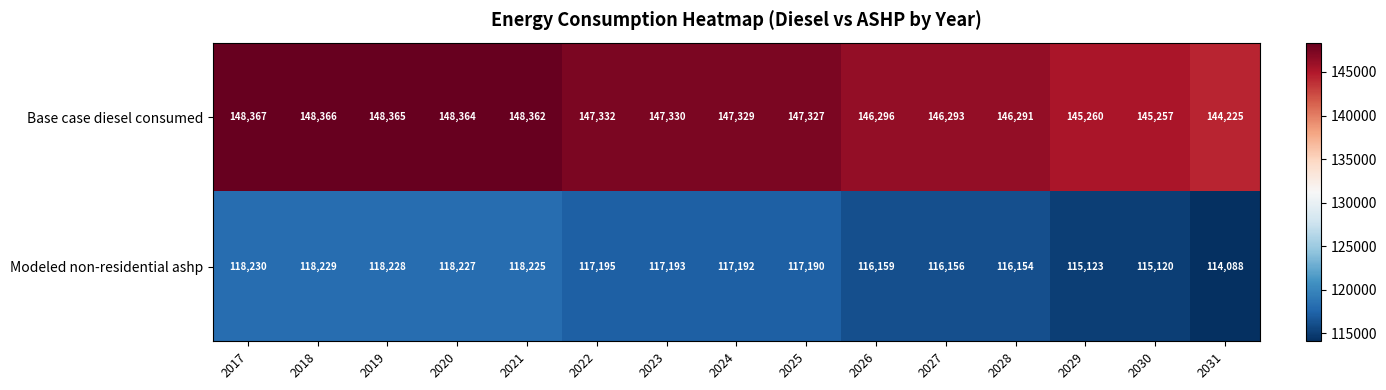

What is the difference between the highest and lowest values at 2031?

30137